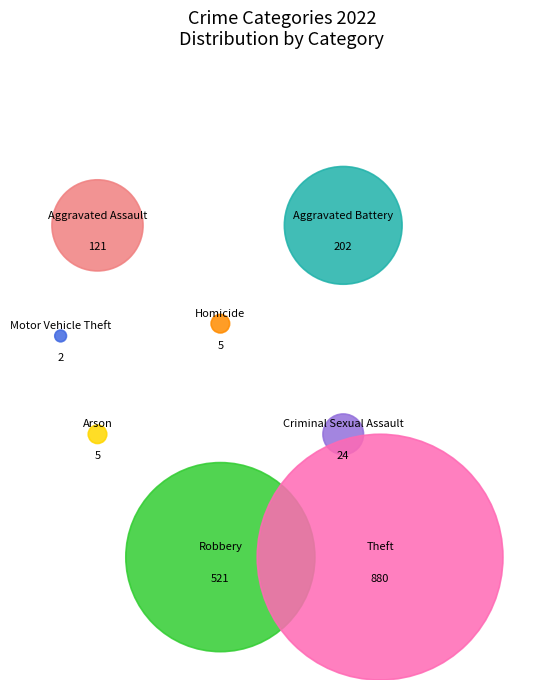

To the nearest percent, what portion does Aggravated Battery represent?

11%